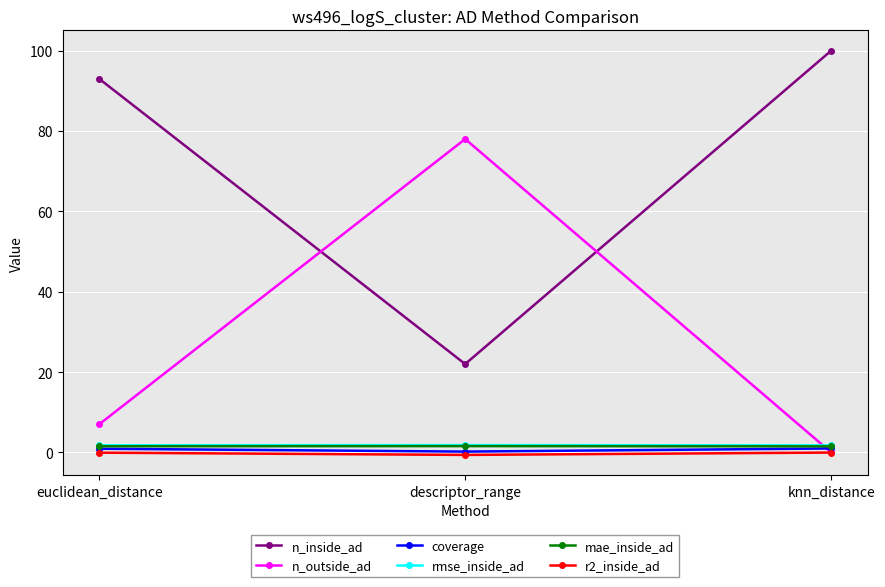

What value does the coverage series have at descriptor_range?

0.2